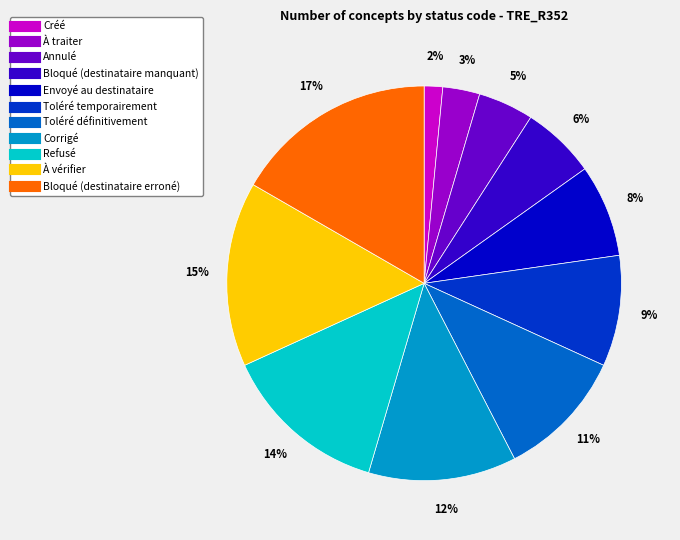

What is the ratio of the value at À traiter to the value at Bloqué (destinataire erroné)?

0.2